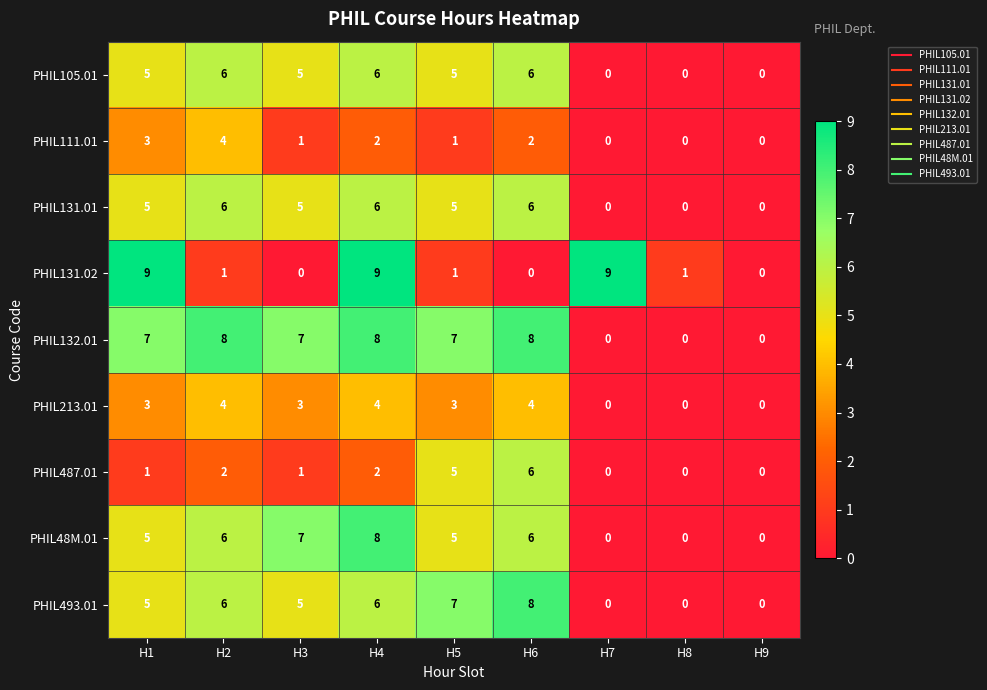

What is the maximum value for PHIL131.01?

6